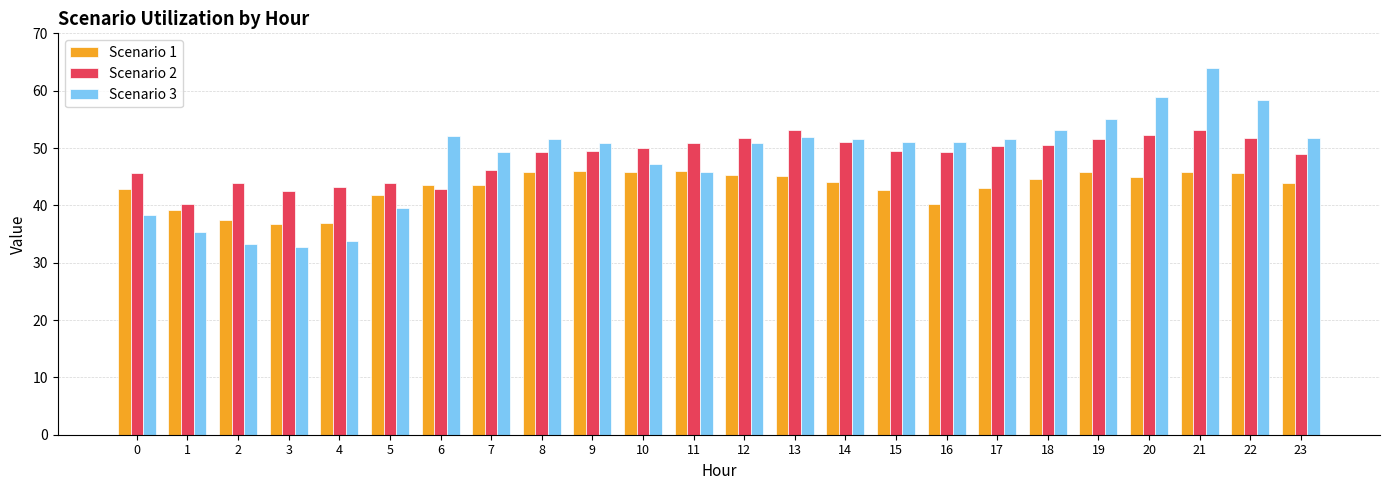

Read the Scenario 3 value at 19.

55.1